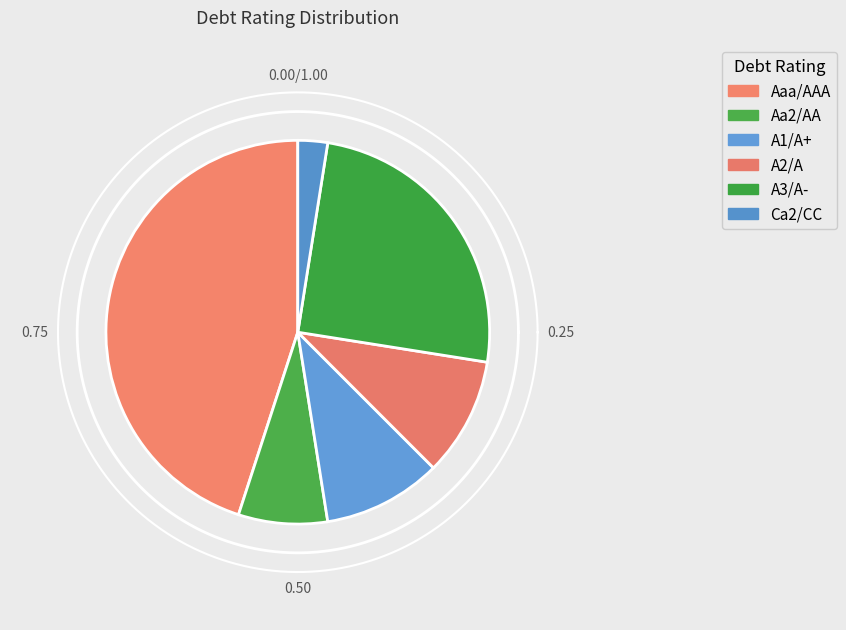

Which category has the biggest portion of the pie?

Aaa/AAA